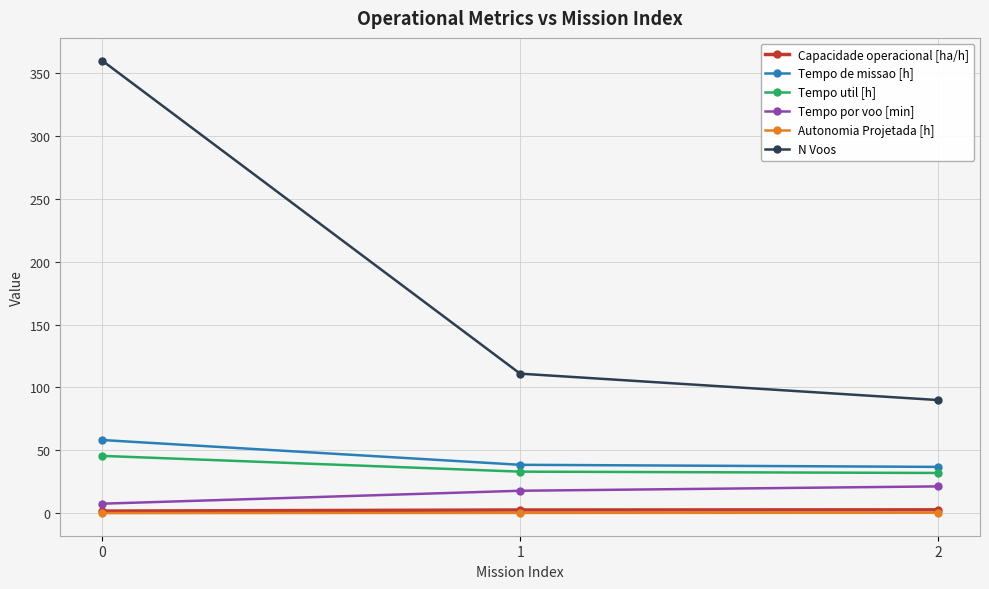

What are all the series names shown in the legend?

Capacidade operacional [ha/h], Tempo de missao [h], Tempo util [h], Tempo por voo [min], Autonomia Projetada [h], N Voos